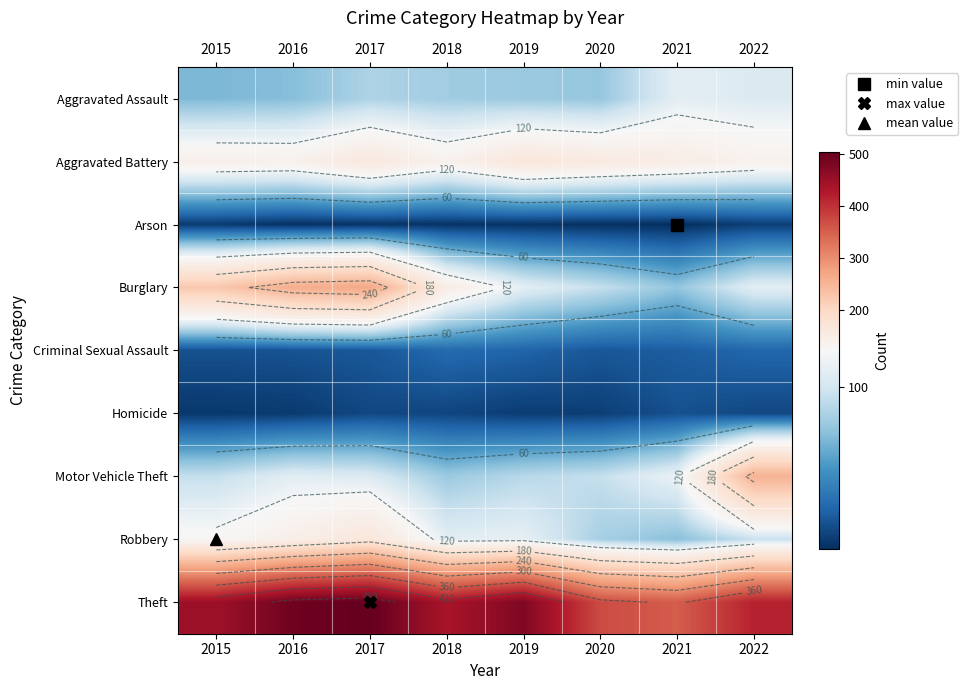

What is the approximate value of Homicide at 2019?

8